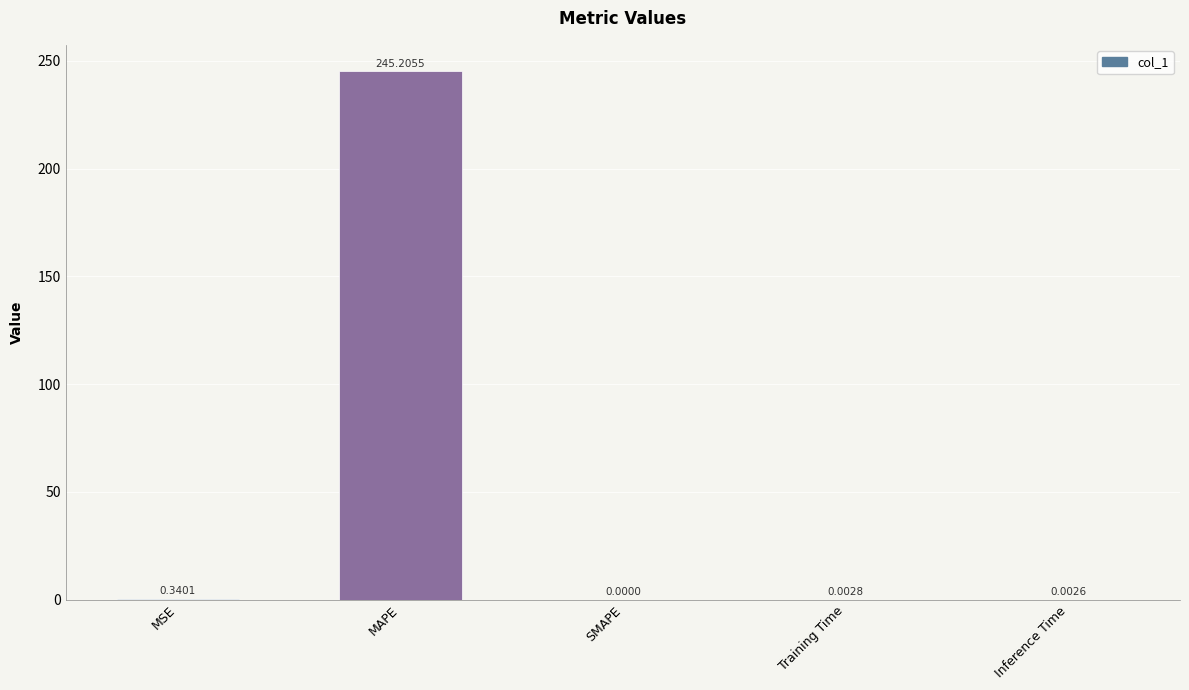

What is the sum of all values?

245.6